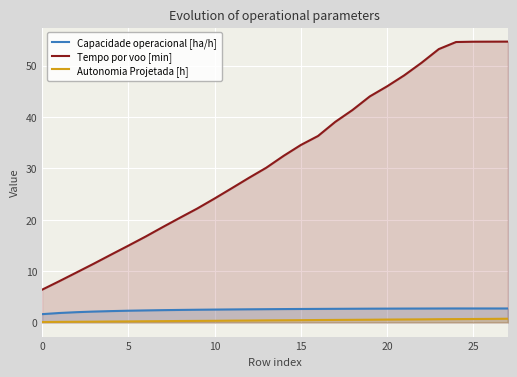

The Autonomia Projetada [h] series shows 0.6 at 20. True or false?

True